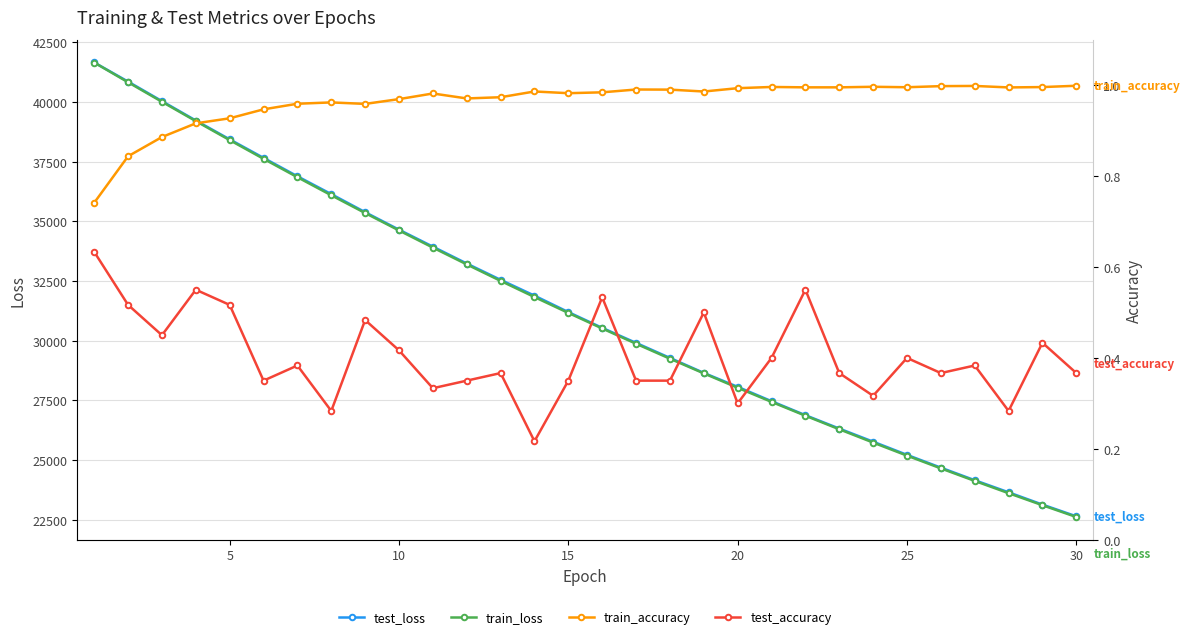

What is the lowest value of the test_loss series?

22646.1